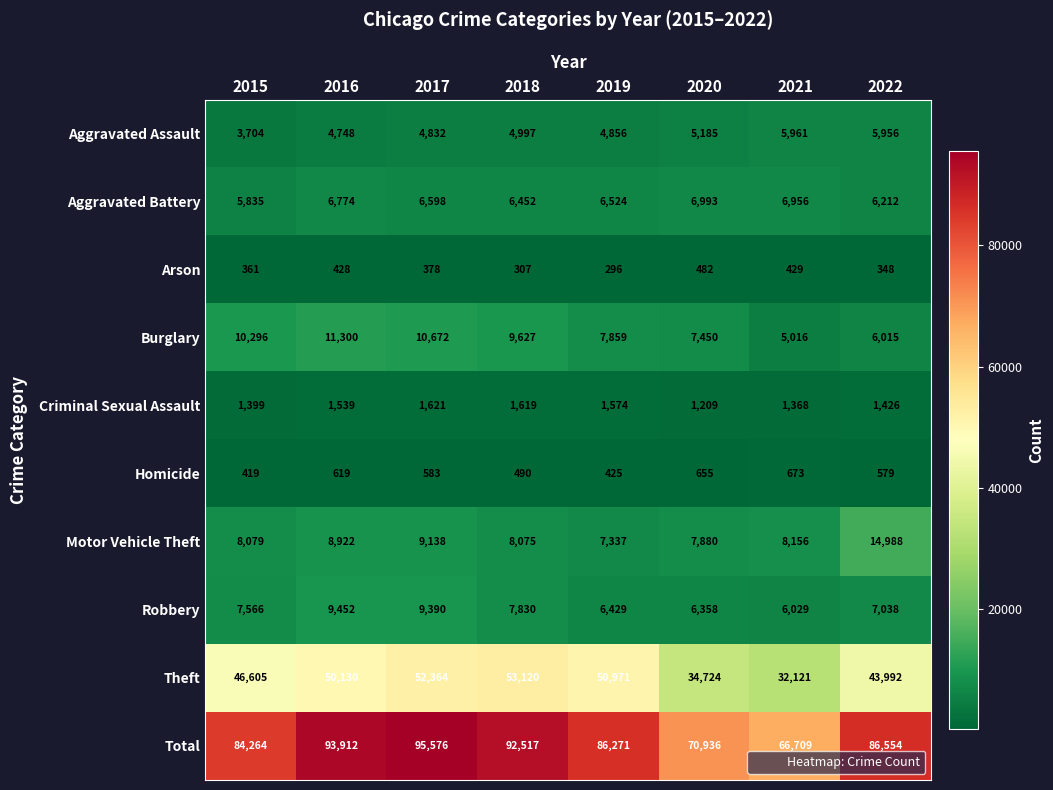

At 2018, list the series in order from smallest to largest.

Arson, Homicide, Criminal Sexual Assault, Aggravated Assault, Aggravated Battery, Robbery, Motor Vehicle Theft, Burglary, Theft, Total